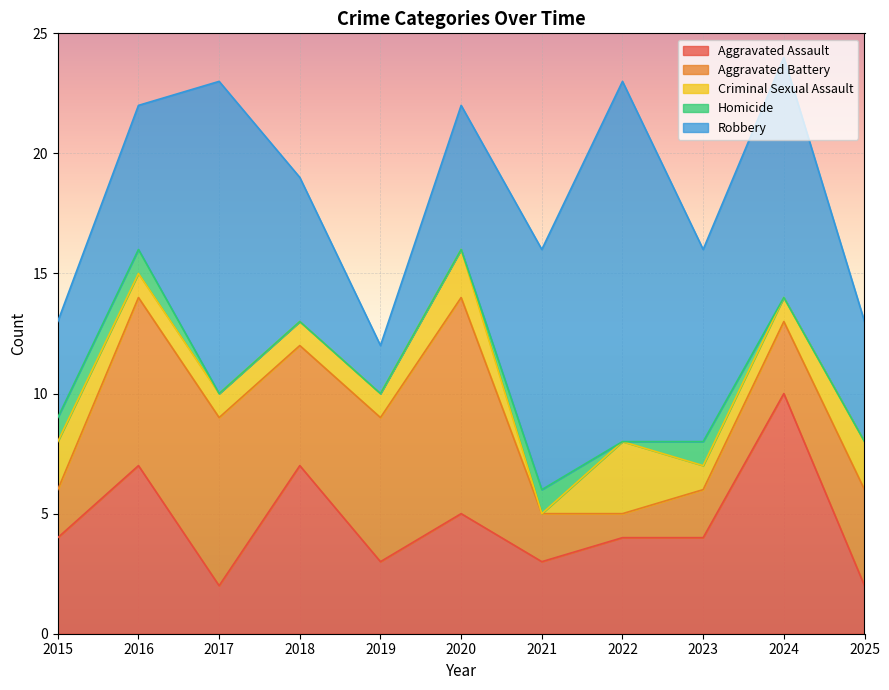

The Aggravated Battery series shows 1 at 2024. True or false?

False